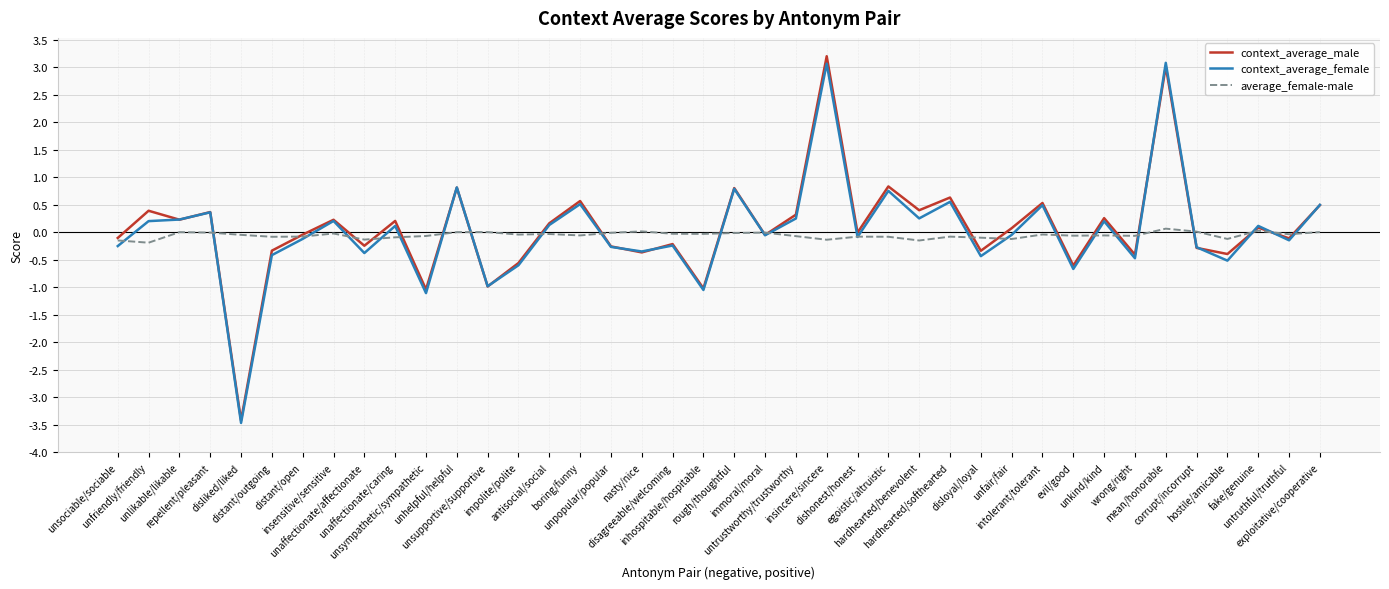

Which category has the lowest value across all series?

disliked/liked